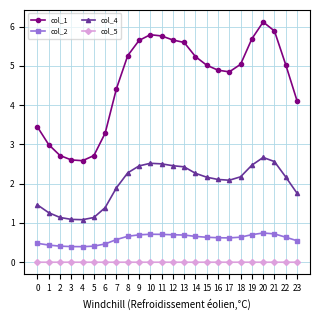

Read the col_1 value at 16.

4.9